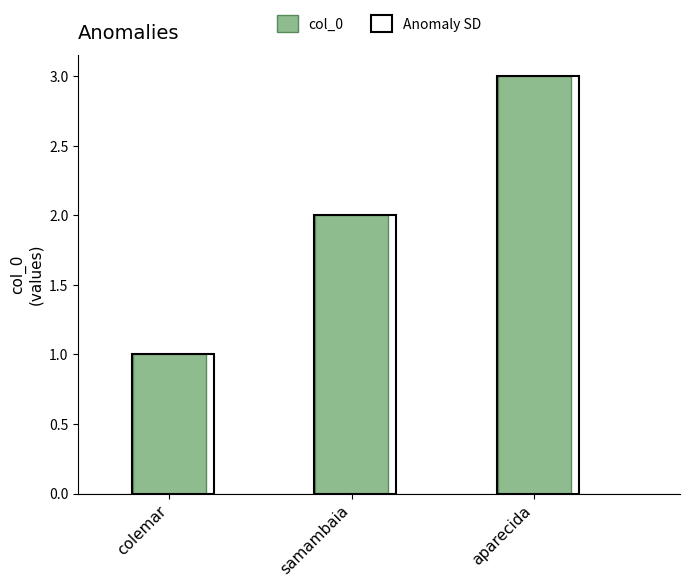

List the labels in order of col_0 value, smallest first.

colemar, samambaia, aparecida